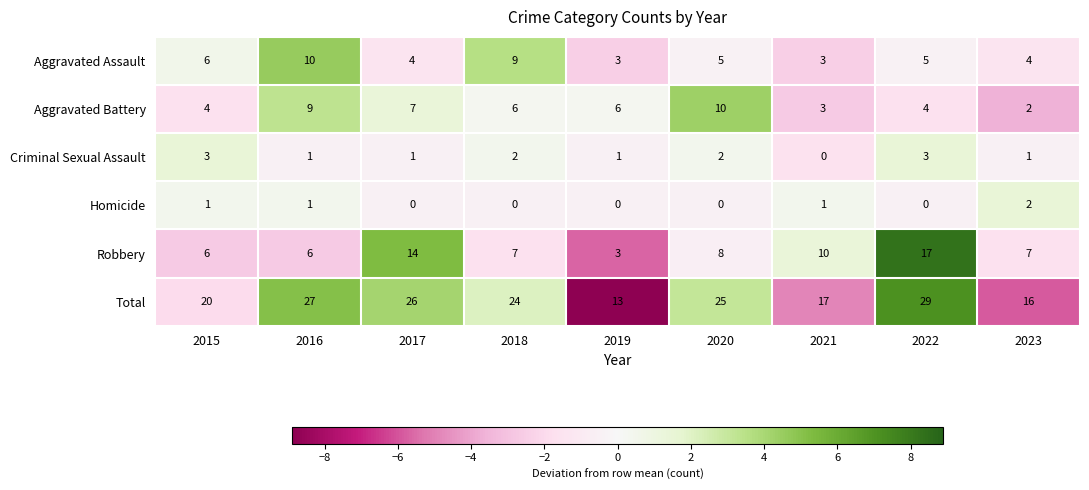

Is it true that Criminal Sexual Assault equals -1 at 2021?

False